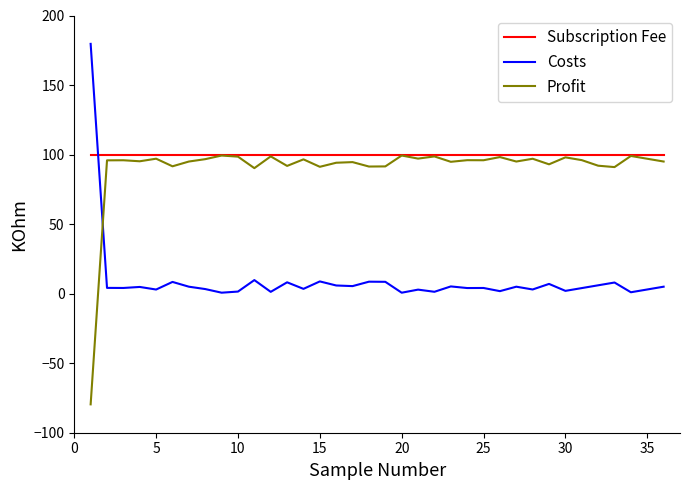

What is the smallest value displayed?

-79.6